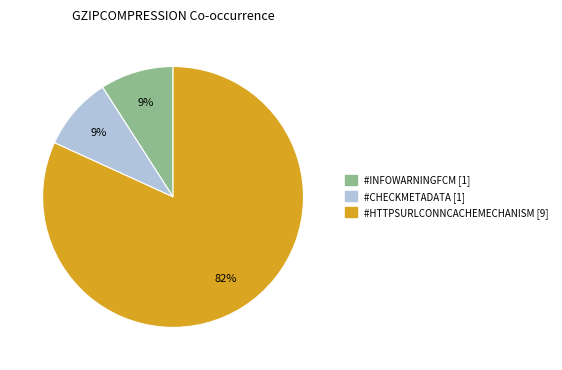

To the nearest percent, what is the average slice percentage?

33%